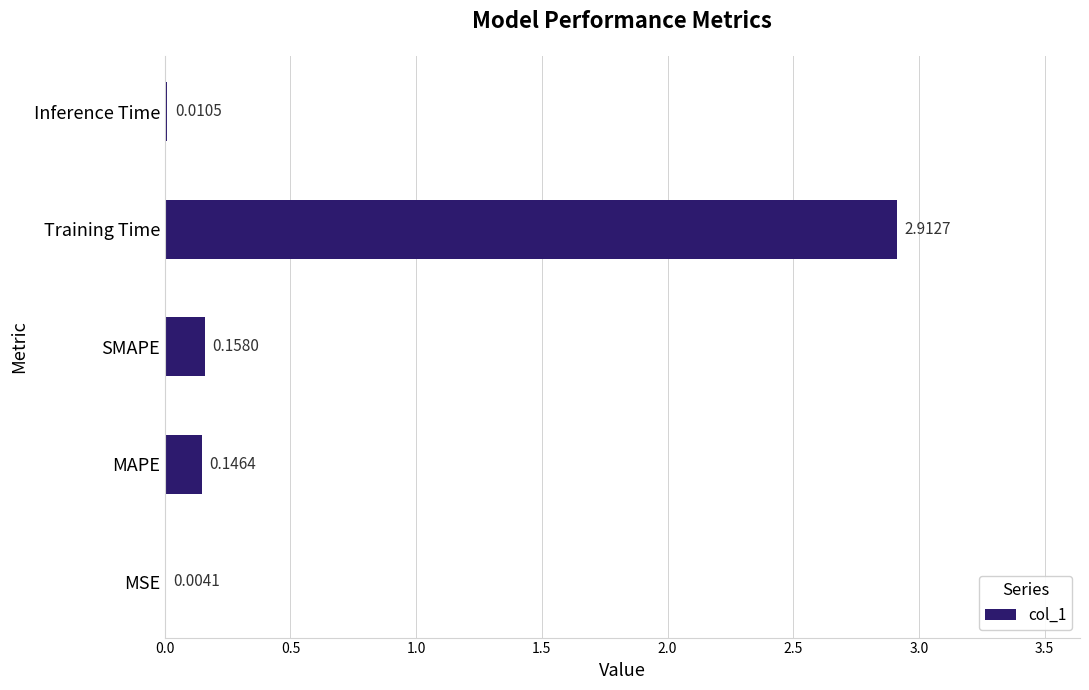

Which has a higher value, Inference Time or MAPE?

MAPE